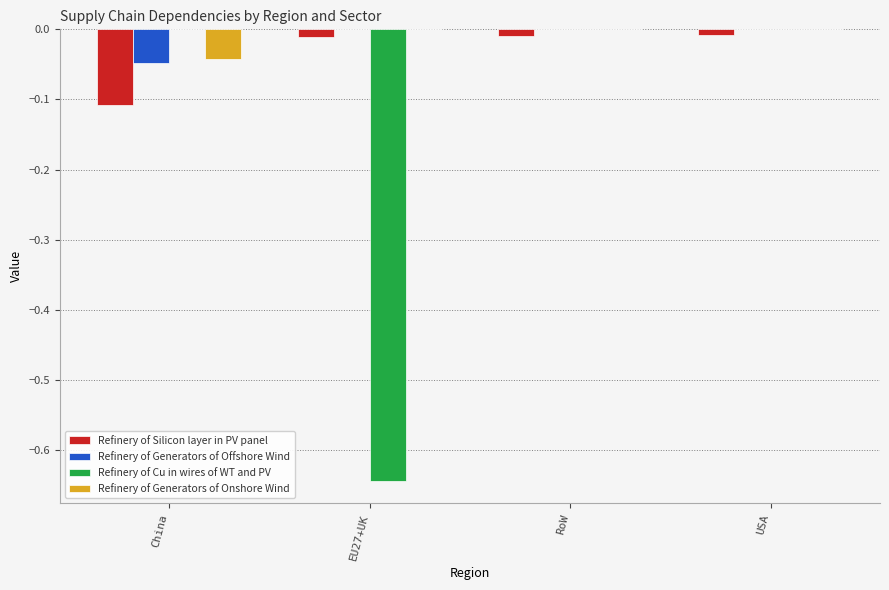

How many data points does each series have?

4